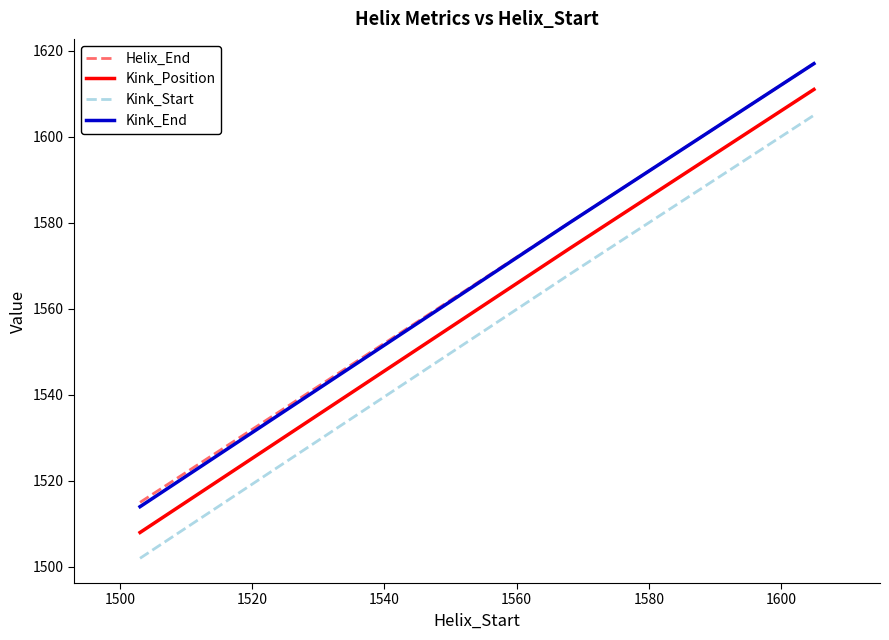

What is the smallest value displayed?

1502